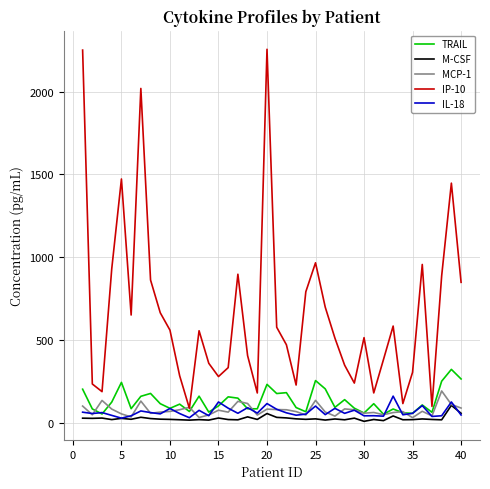

True or false: IL-18 and IP-10 intersect in this chart.

False